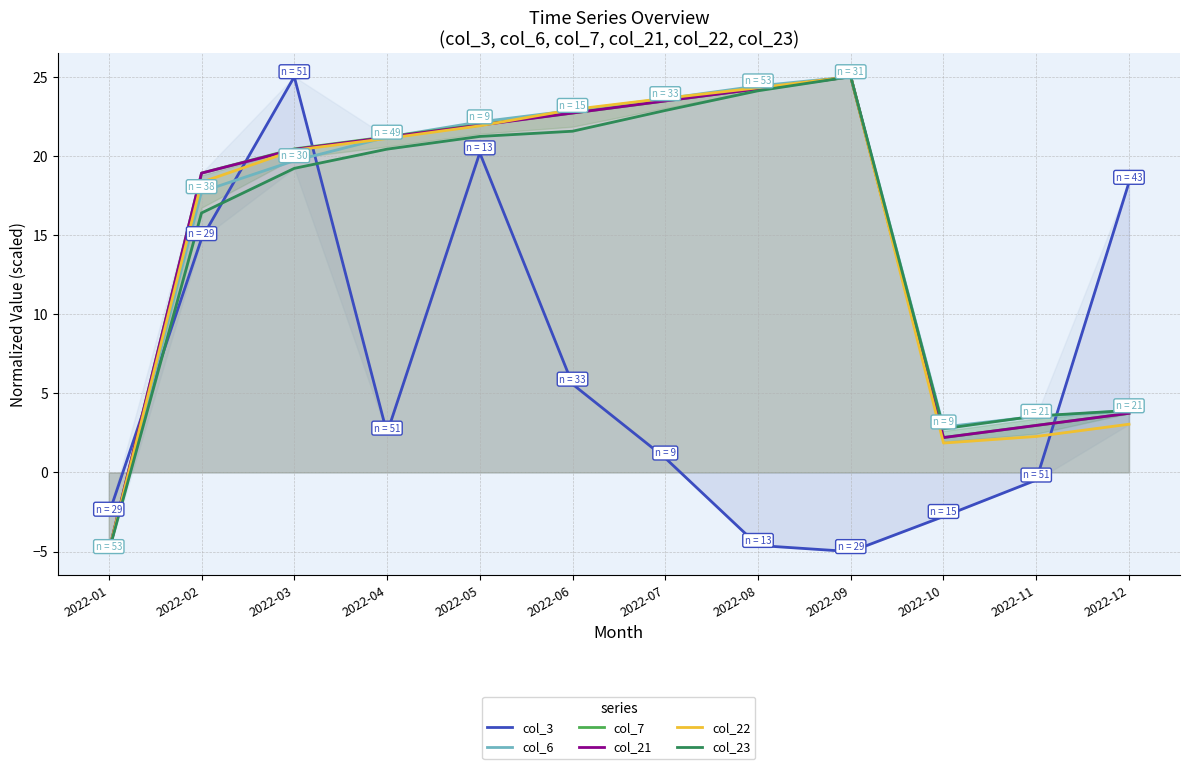

What is the greatest value displayed?

25.0